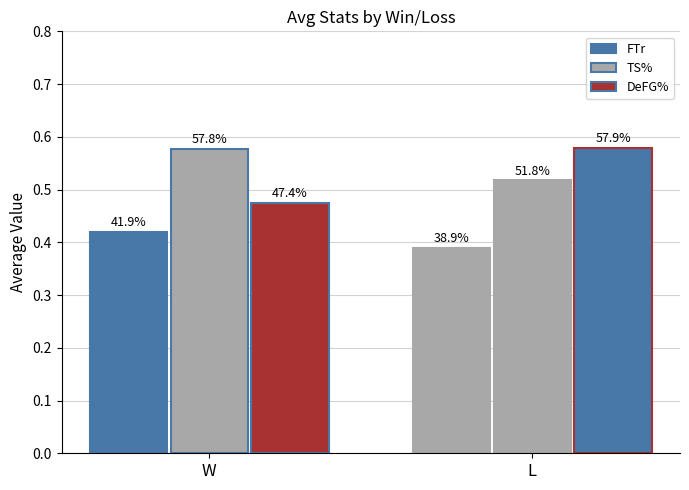

How many bars are there in total?

6